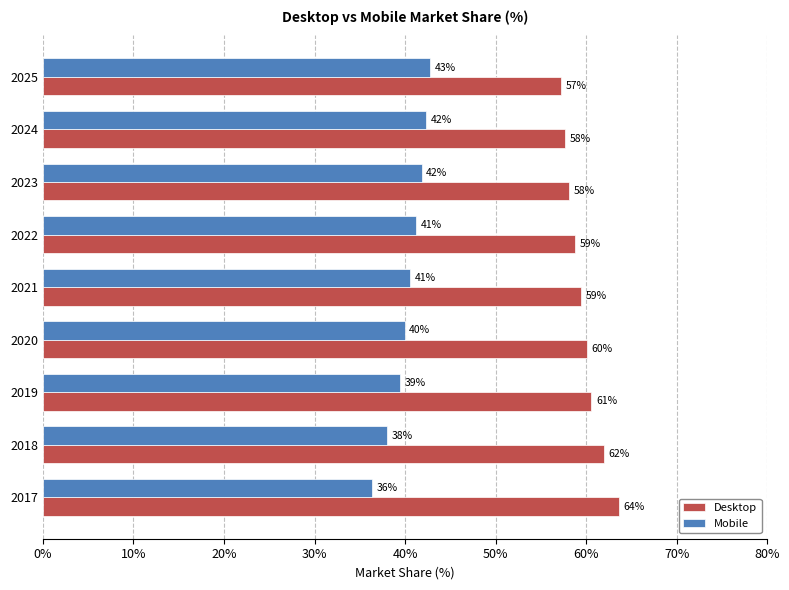

What is the difference between the maximum and minimum values in the Desktop series?

6.4